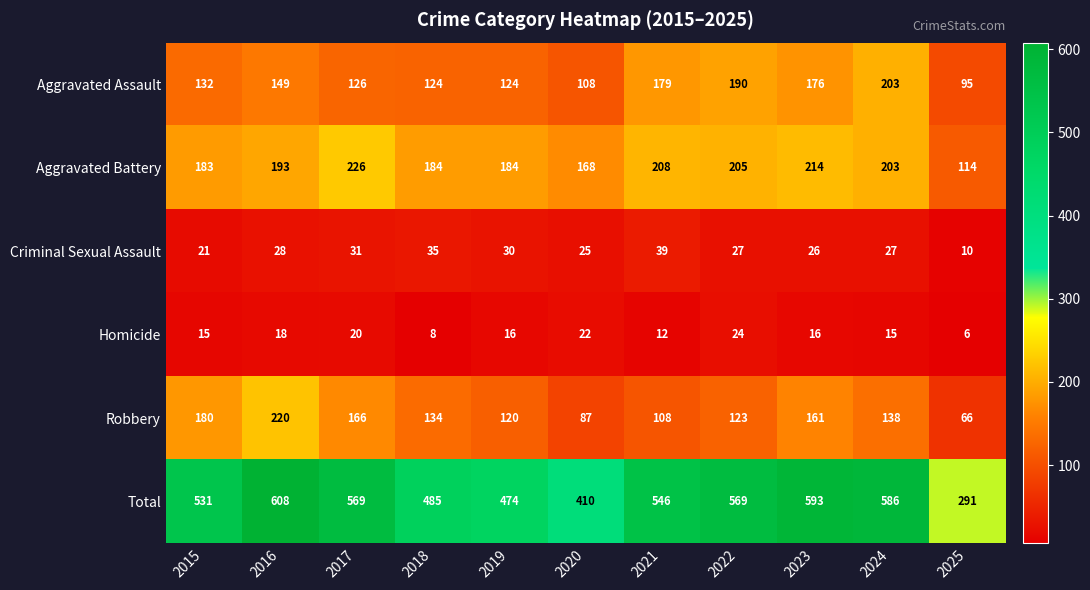

Which series has the largest total across all categories?

Total